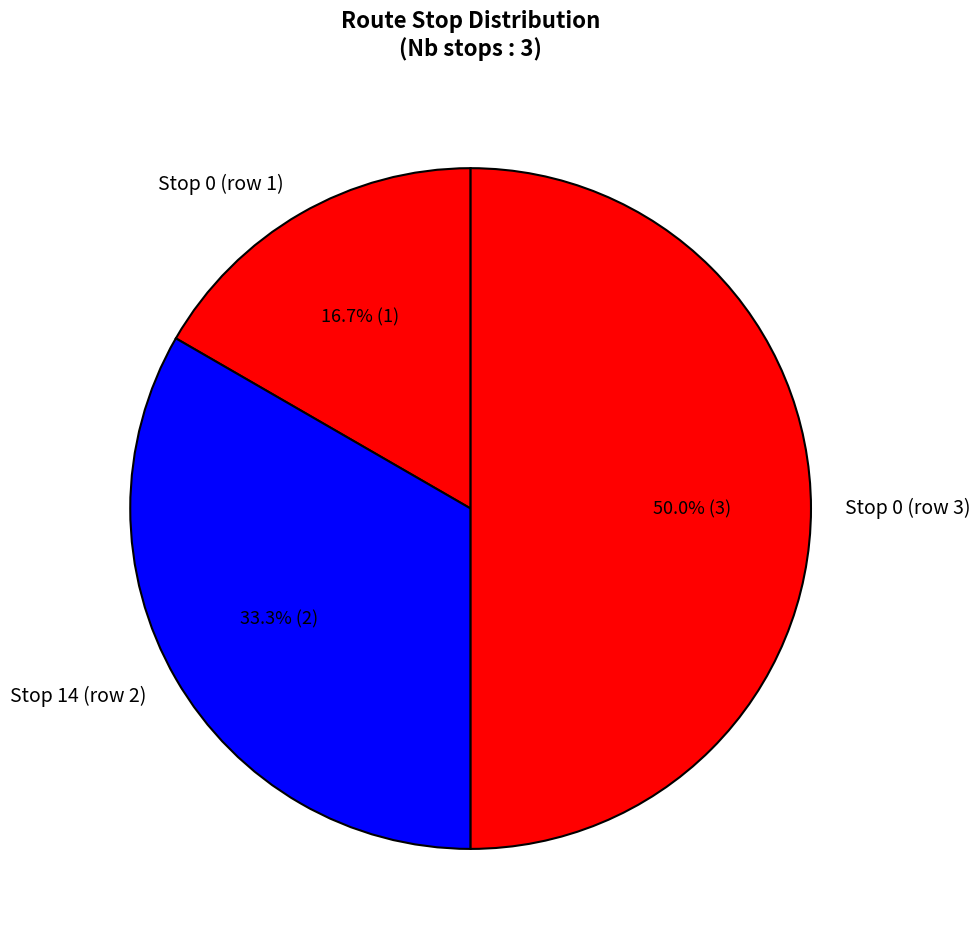

What is the ratio of the value at Stop 14 (row 2) to the value at Stop 0 (row 3)?

0.7